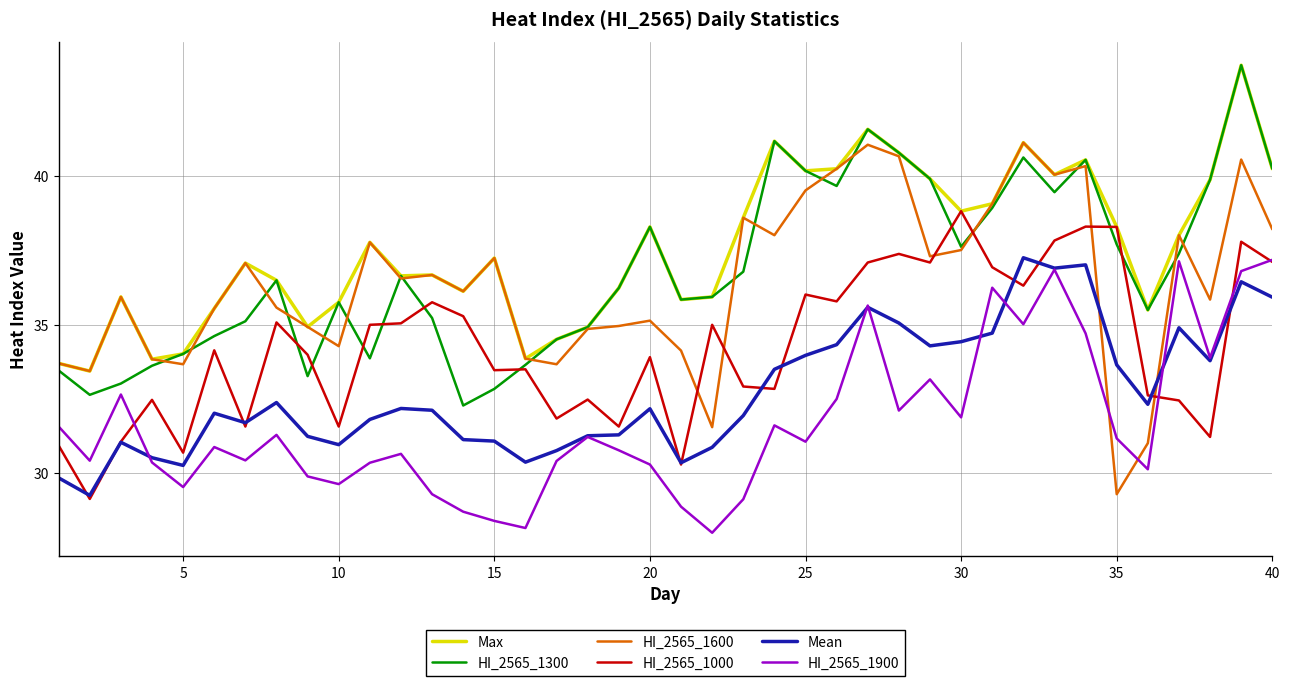

True or false: Mean and Max cross at least once.

False